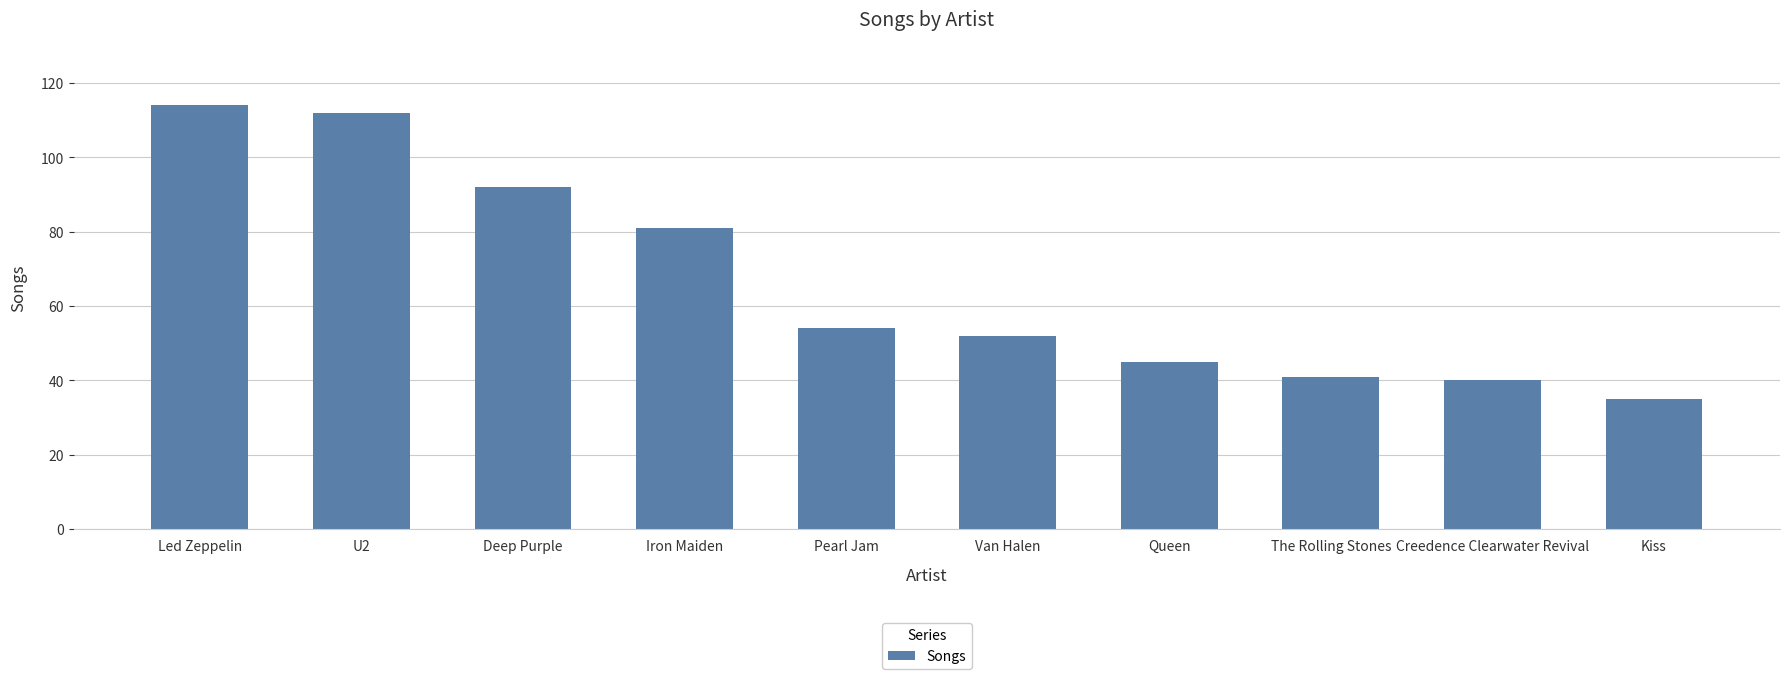

At which label is the value closest to 74?

Iron Maiden